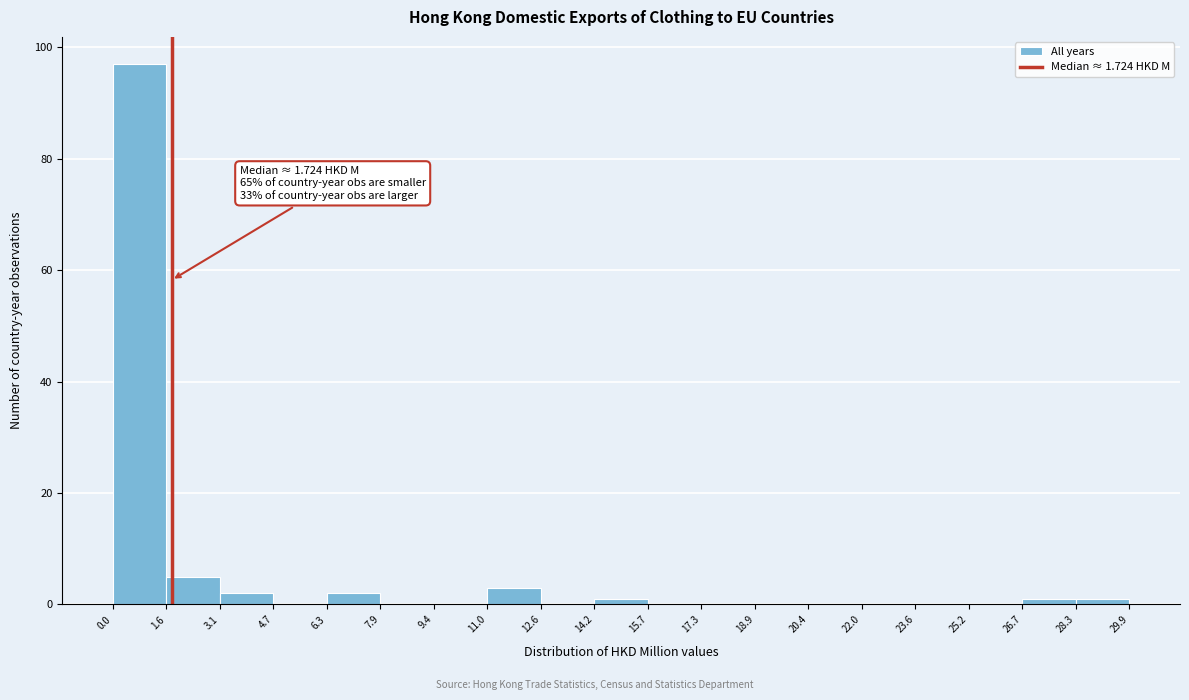

Over which range of the x-axis is the bar tallest?

0.0 to 1.6